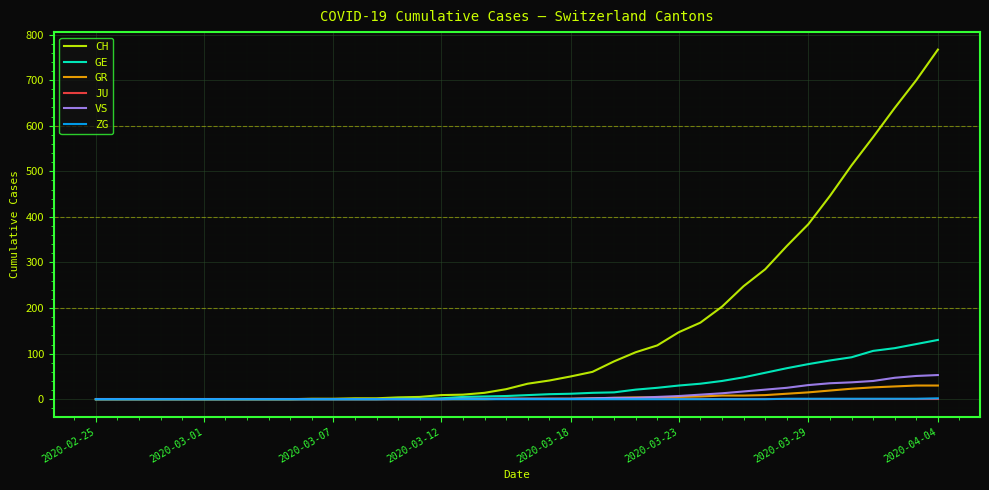

What is the greatest value displayed?

767